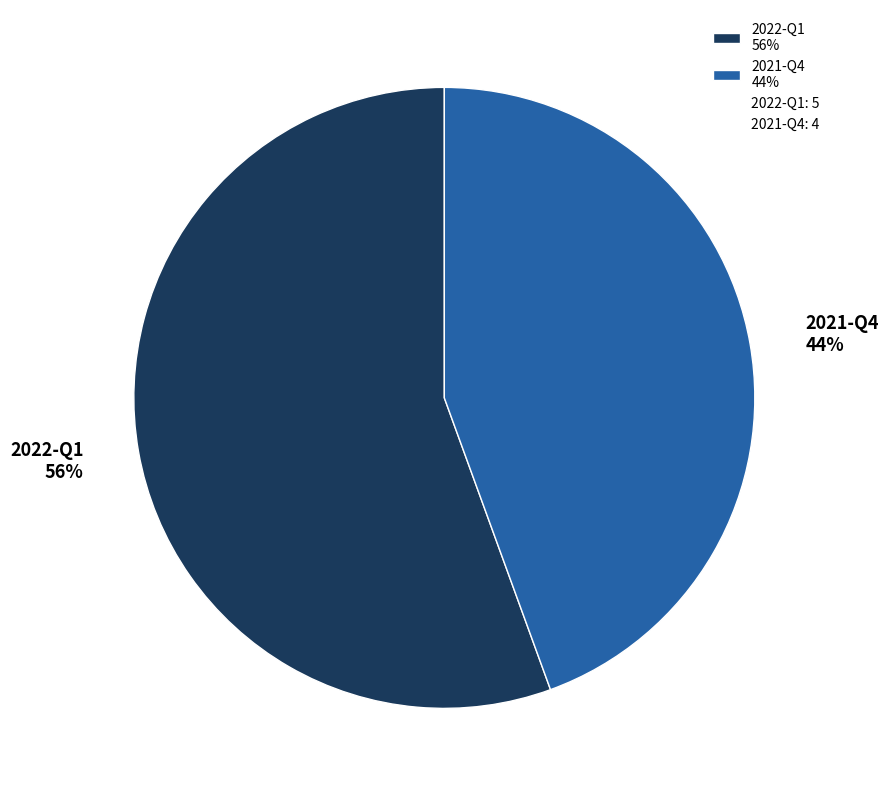

Does 2022-Q1 account for over 50% of the chart?

Yes